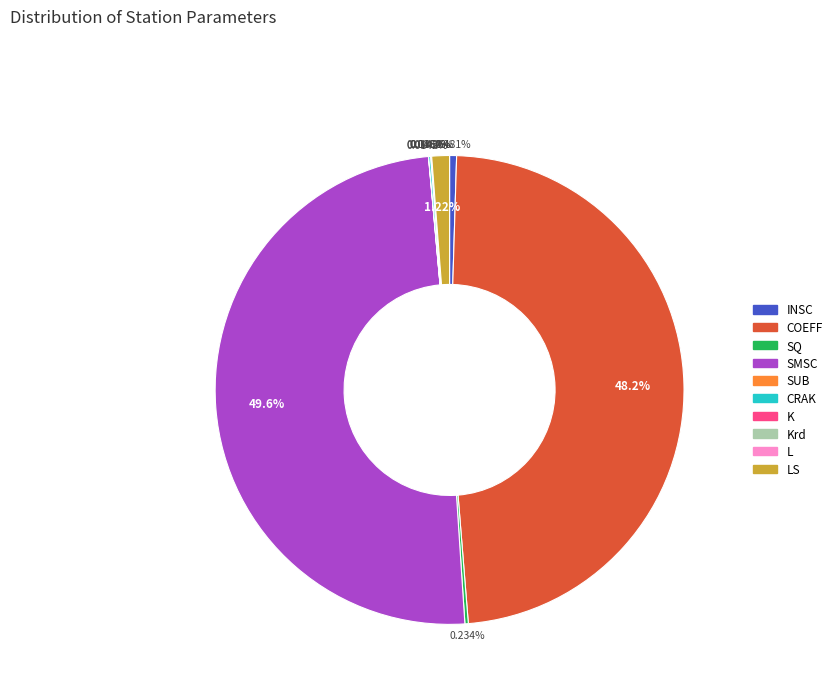

To the nearest percent, what is the difference between the largest and smallest slice percentages?

50%